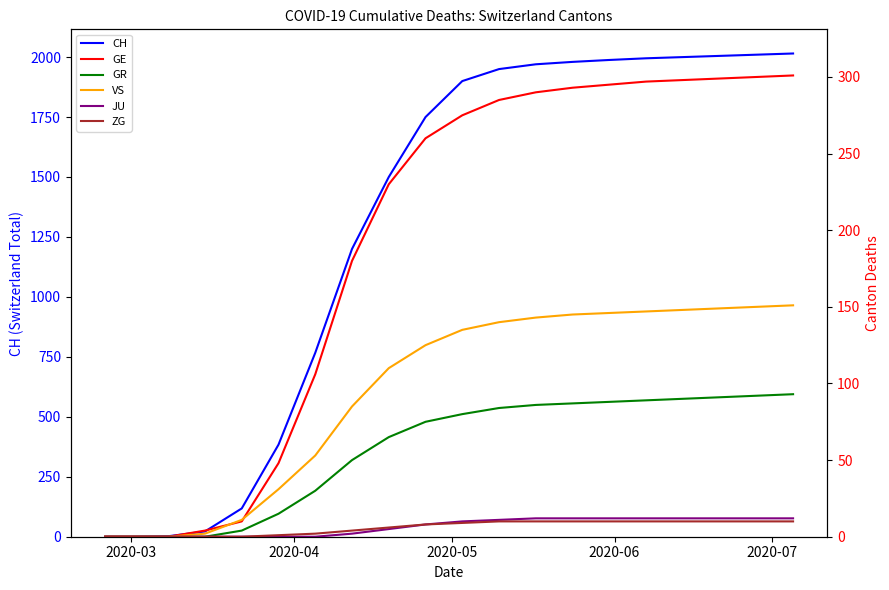

What is the maximum value for CH?

2015